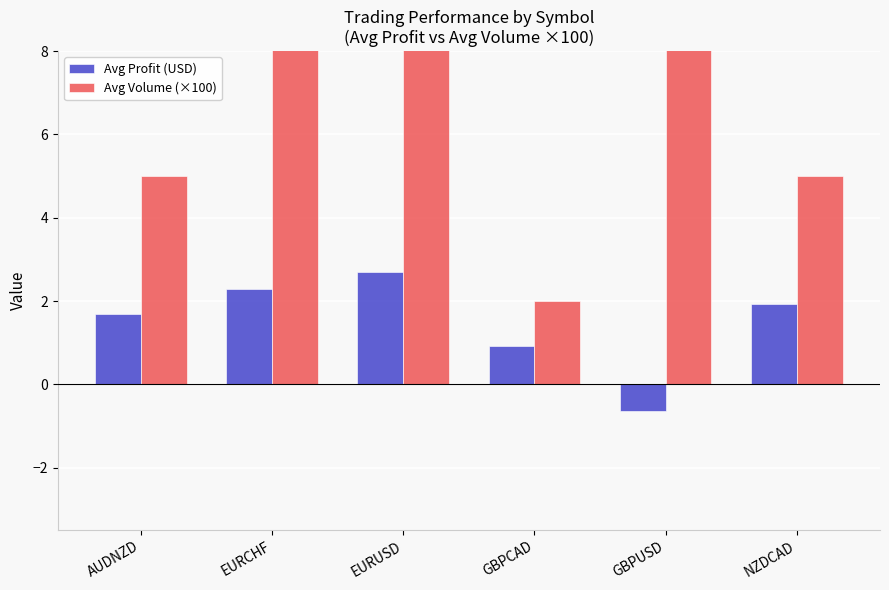

Between GBPUSD and GBPCAD, which is larger?

GBPCAD